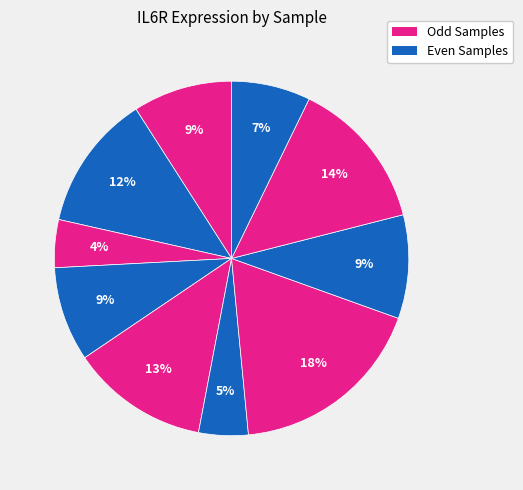

How many slices are in this pie chart?

10